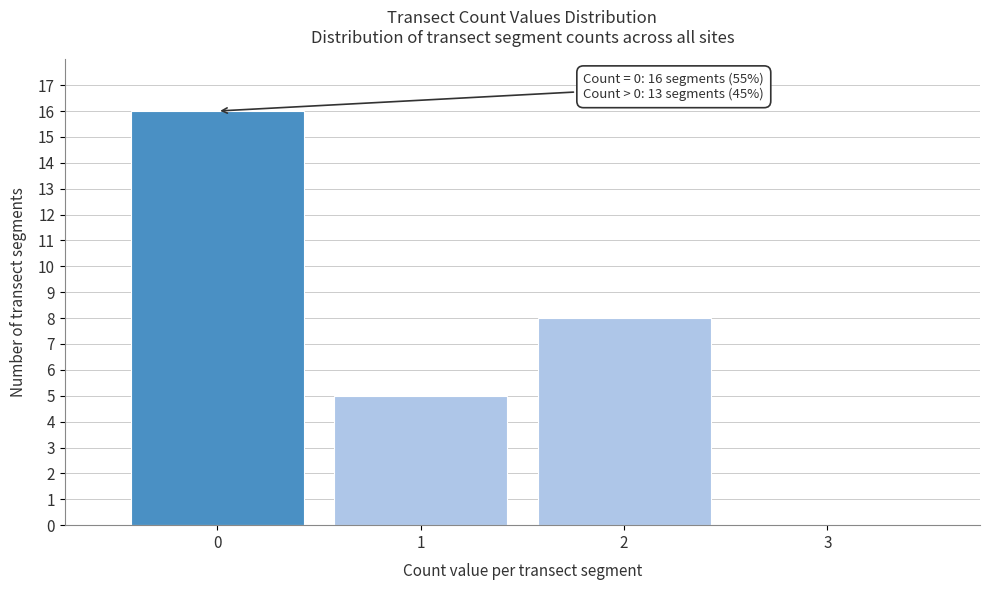

Which range on the x-axis has the tallest bar?

-0.5 to 0.5